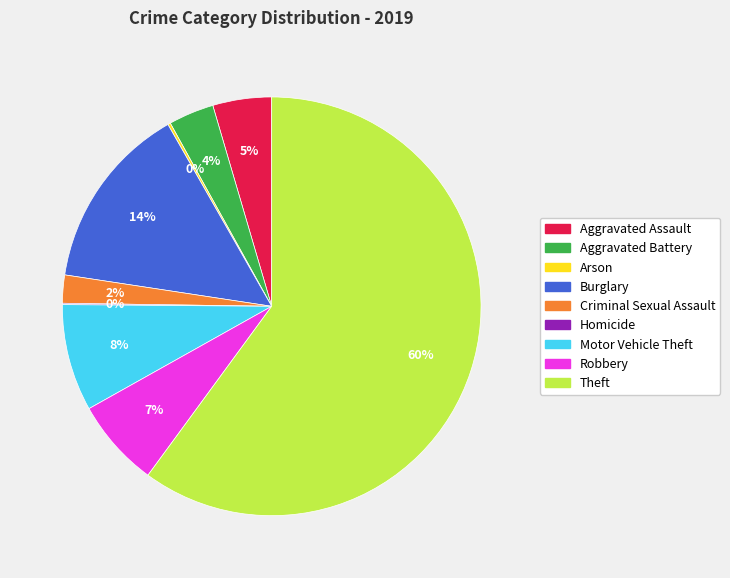

Which slice represents more than half of the pie?

Theft